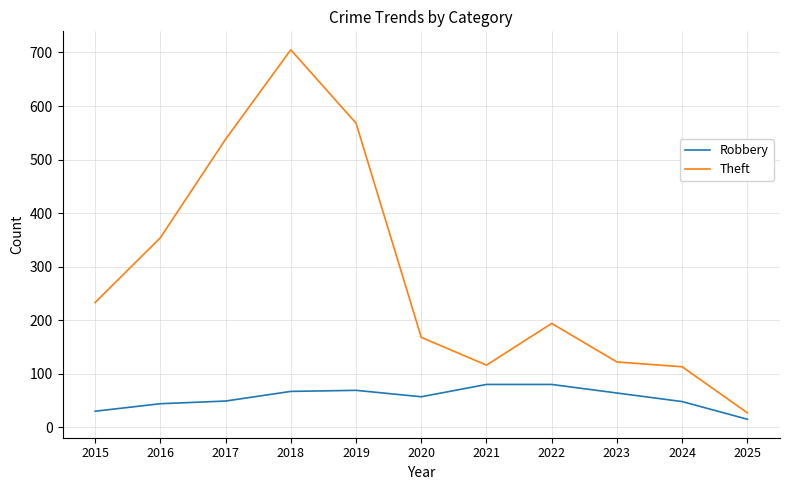

Which series has the largest range (max minus min)?

Theft